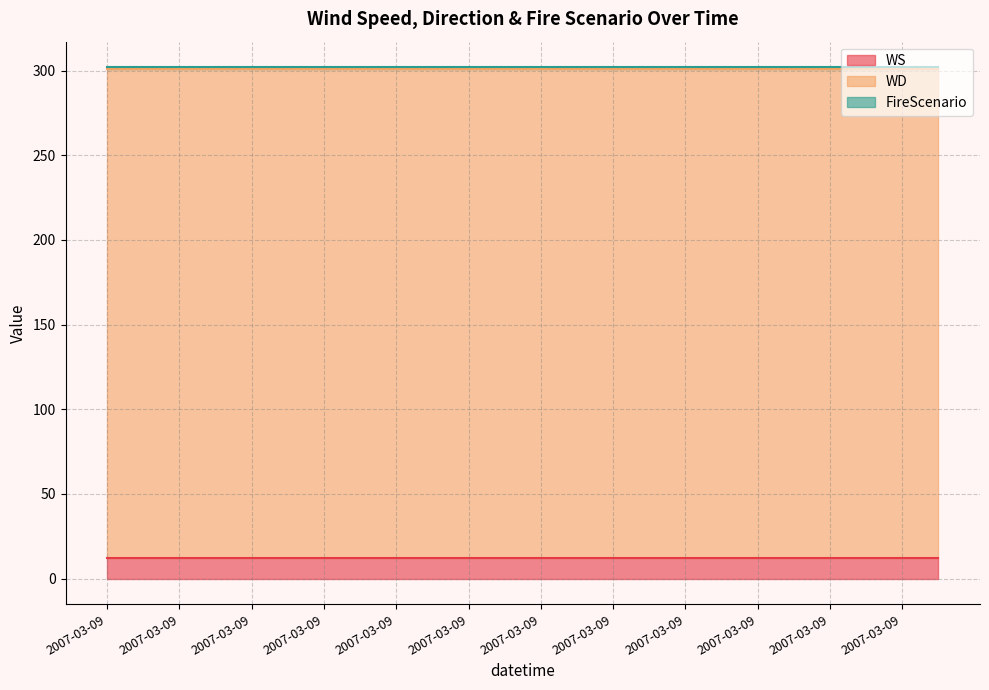

What is the approximate value of FireScenario at 2007-03-09?

1